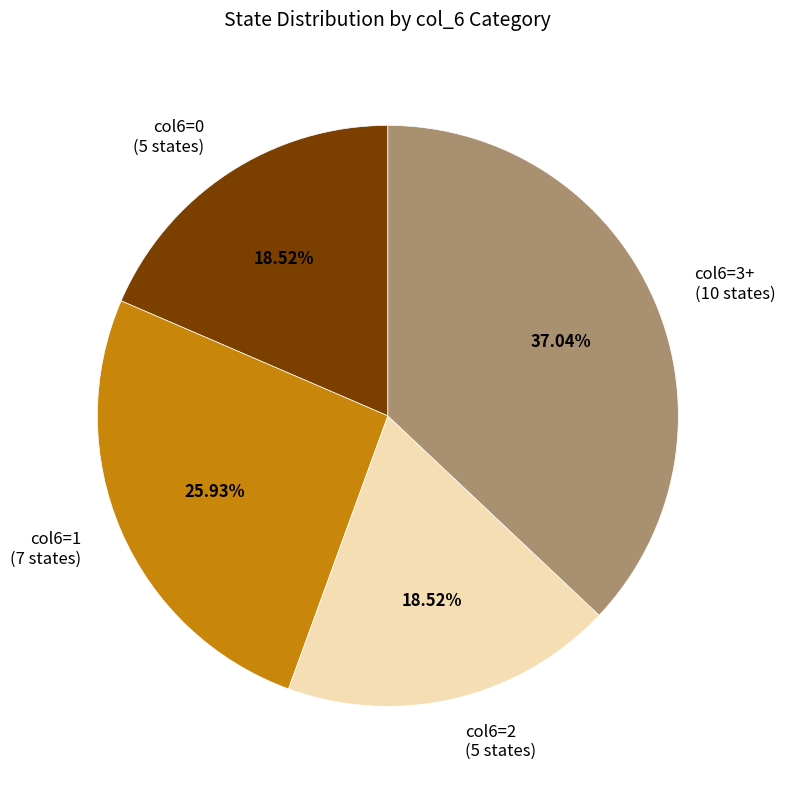

Which has a higher value, col6=3+ (10 states) or col6=0 (5 states)?

col6=3+ (10 states)